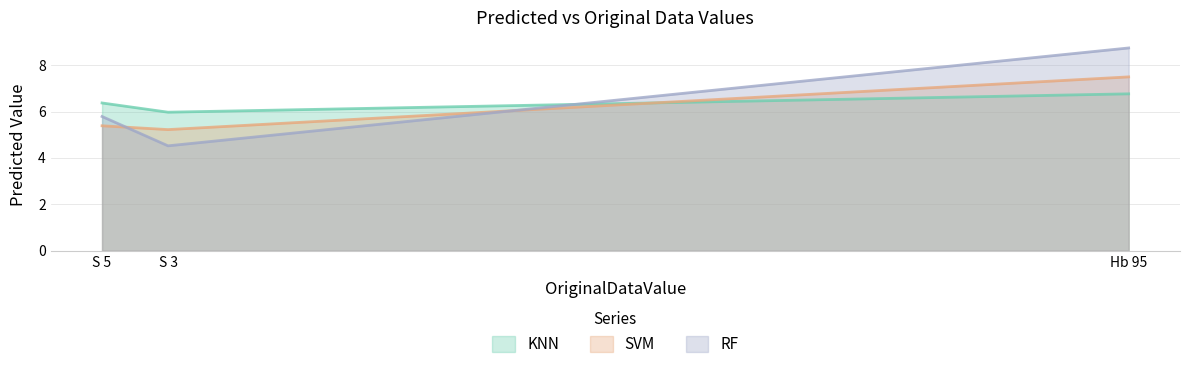

At which category is the sum across all series the highest?

Hb 95